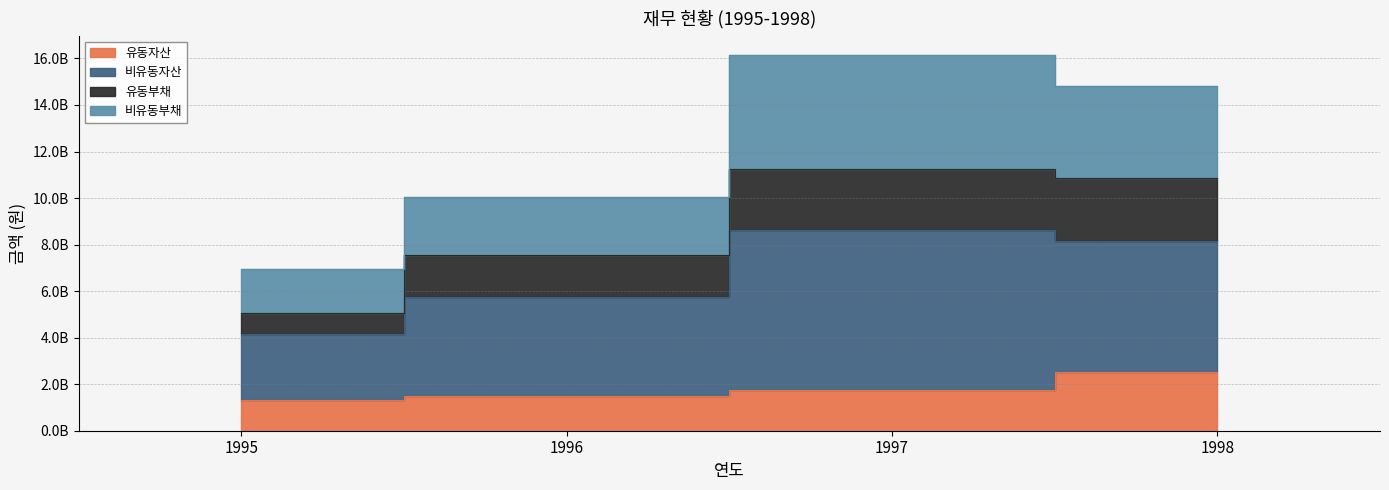

What is the smallest value displayed?

1299919619